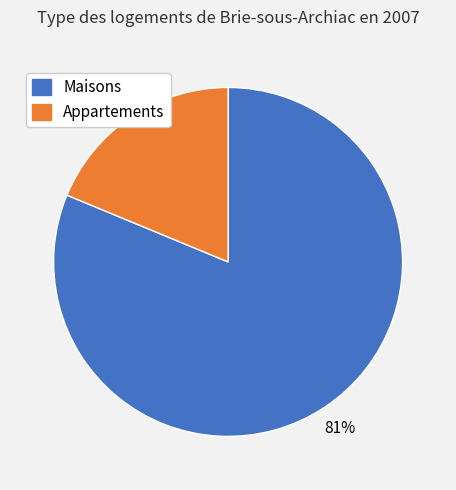

Is there any slice that represents more than half of the pie?

Yes